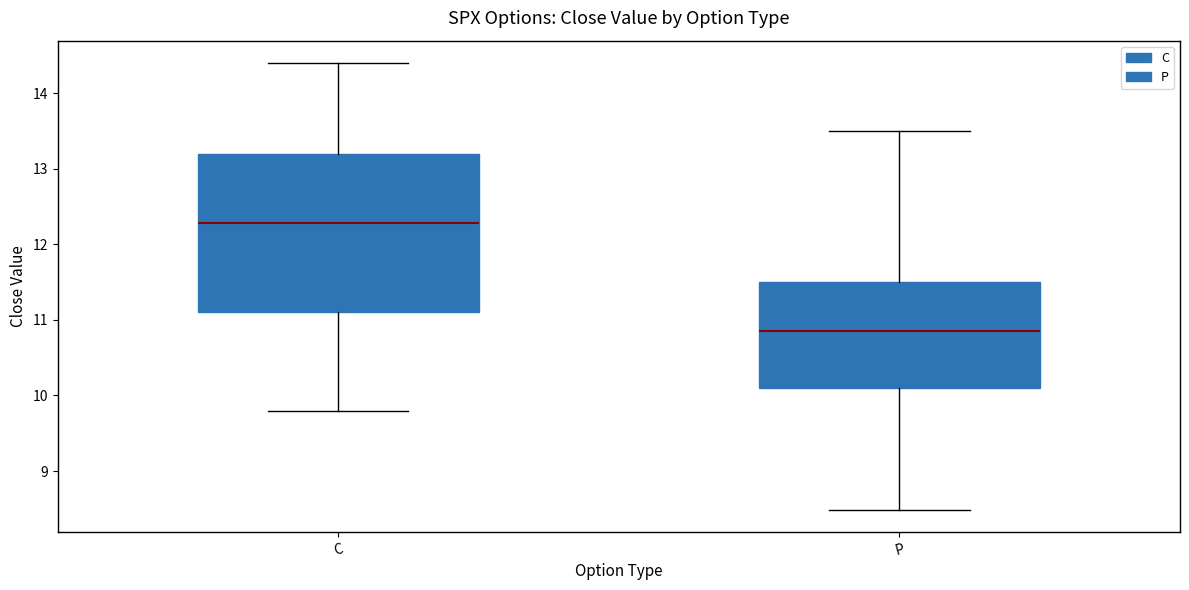

Reading left to right, transcribe this box plot: for each box, give where its median line is, the range the box spans, and where its two whiskers end, as read against the y-axis. The values are not printed on the chart, so give them approximately, as read against the axis.

C: median 12.3, box 11.1 to 13.2, whiskers 9.8 to 14.4
P: median 10.9, box 10.1 to 11.5, whiskers 8.5 to 13.5